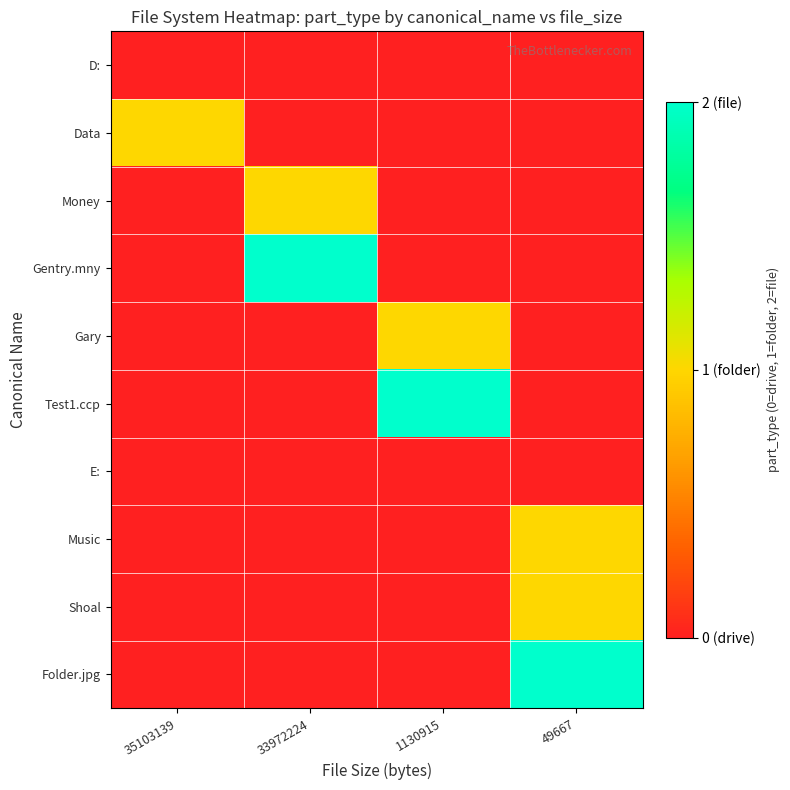

What is the total value across all series at 33972224?

3